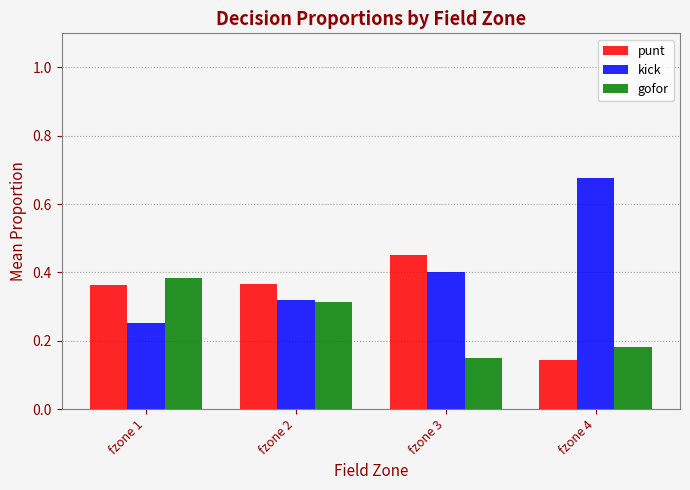

At how many categories does at least one series exceed 0?

4